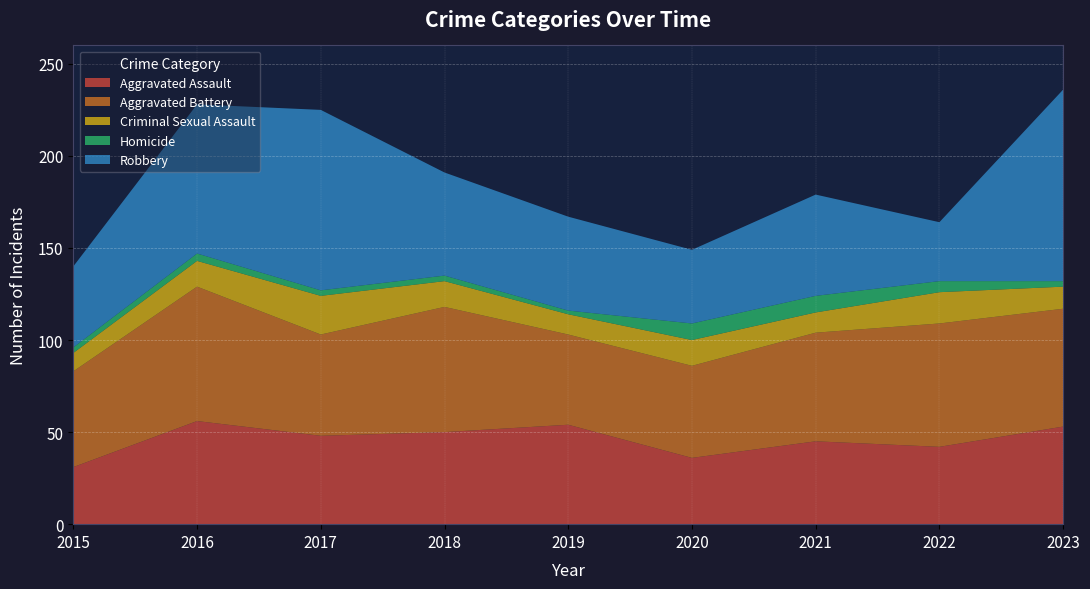

Reading left to right, transcribe all the data shown in this chart.

Aggravated Assault: 2015=31	2016=56	2017=48	2018=50	2019=54	2020=36	2021=45	2022=42	2023=53
Aggravated Battery: 2015=52	2016=73	2017=55	2018=68	2019=49	2020=50	2021=59	2022=67	2023=64
Criminal Sexual Assault: 2015=10	2016=14	2017=21	2018=14	2019=11	2020=14	2021=11	2022=17	2023=12
Homicide: 2015=3	2016=4	2017=3	2018=3	2019=2	2020=9	2021=9	2022=6	2023=3
Robbery: 2015=44	2016=81	2017=98	2018=56	2019=51	2020=40	2021=55	2022=32	2023=104